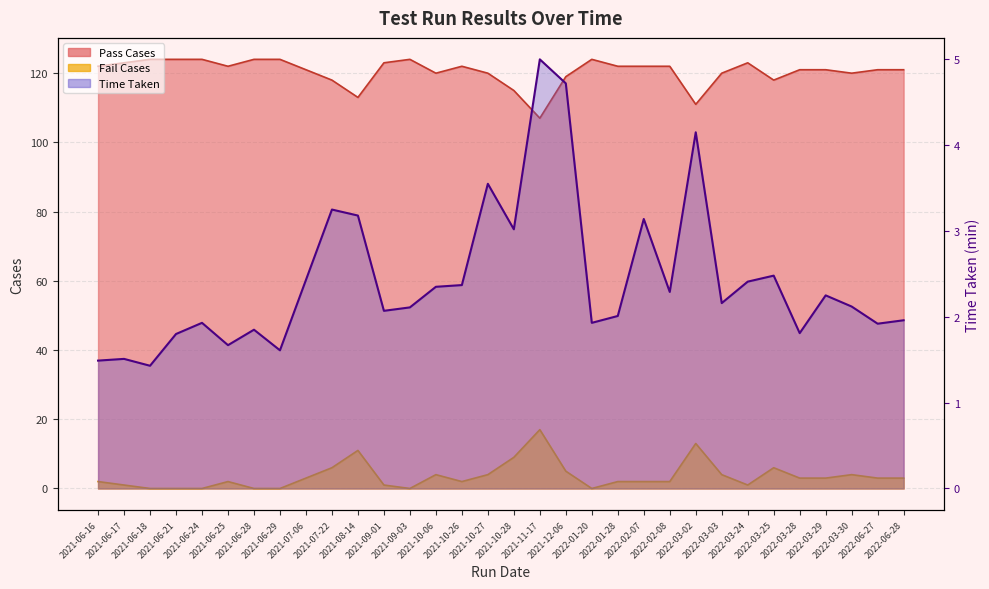

How many values in the Fail Cases series exceed 3?

11